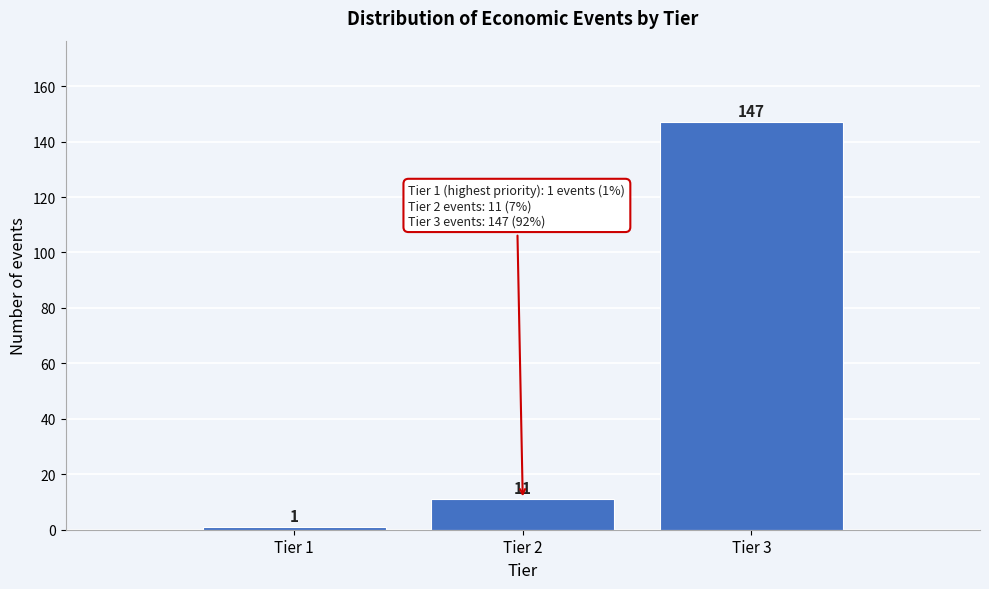

Reading left to right, extract all data points from this chart.

1	11	147